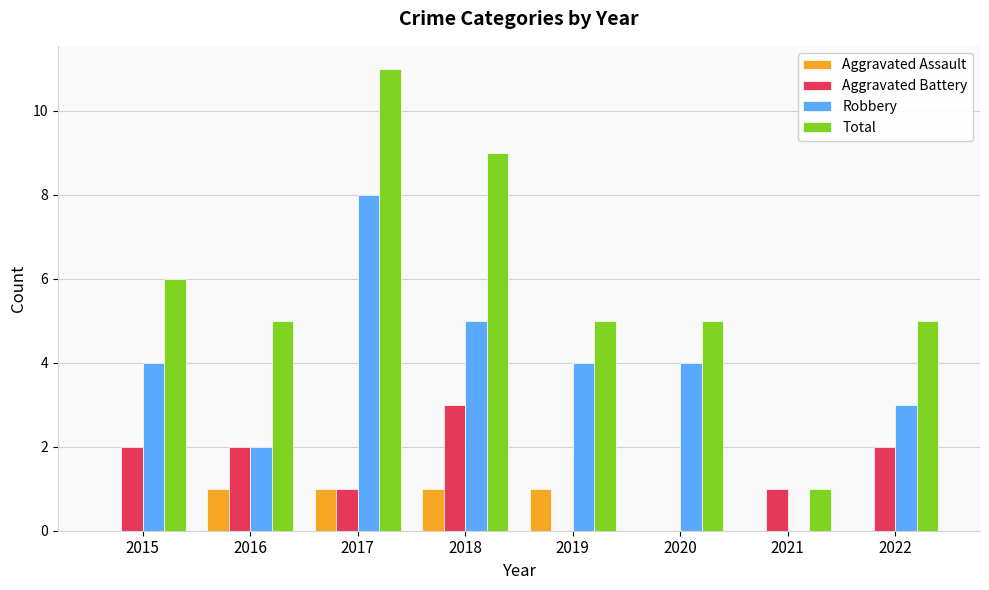

The Aggravated Assault series shows 0 at 2021. True or false?

True